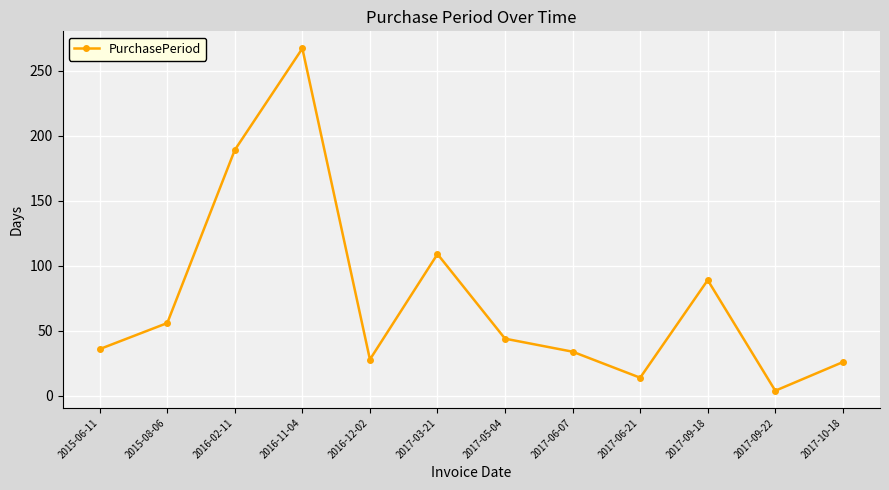

At which category does the chart reach its minimum across all series?

2017-09-22